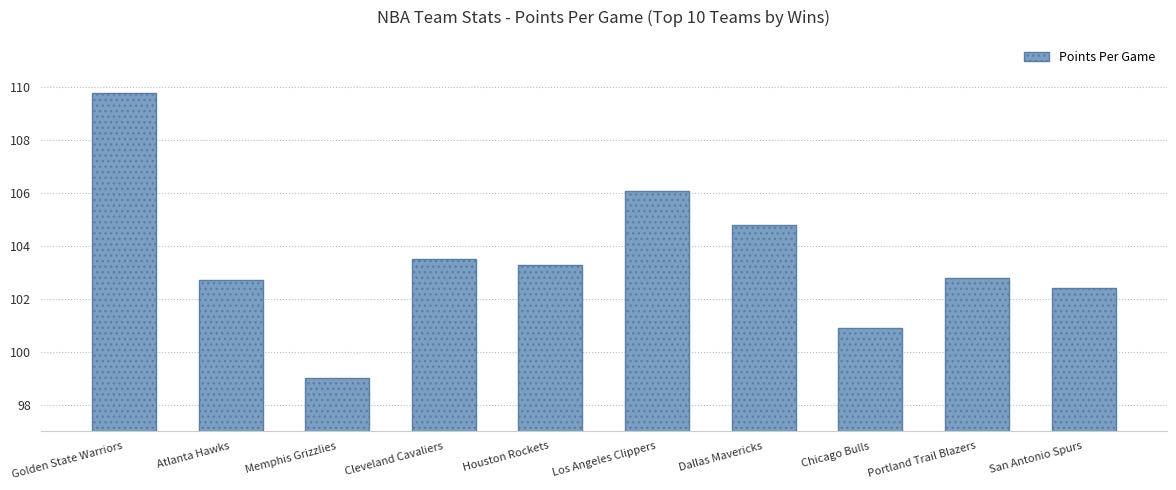

What is the ratio of the value at Memphis Grizzlies to the value at Houston Rockets?

1.0